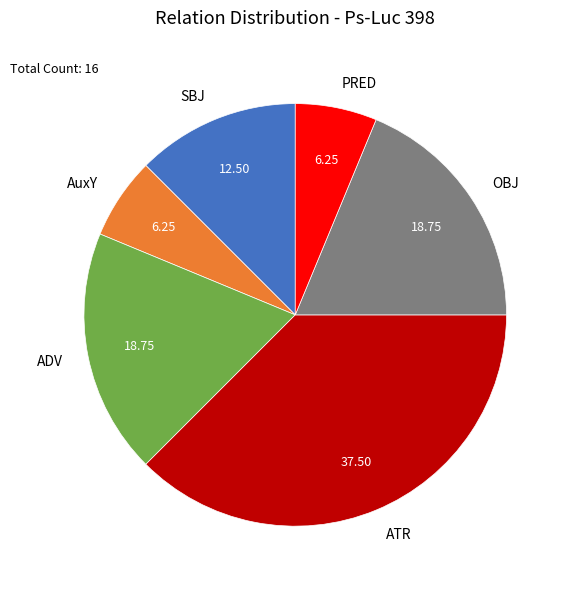

The AuxY slice represents 1% of the pie. True or false?

False